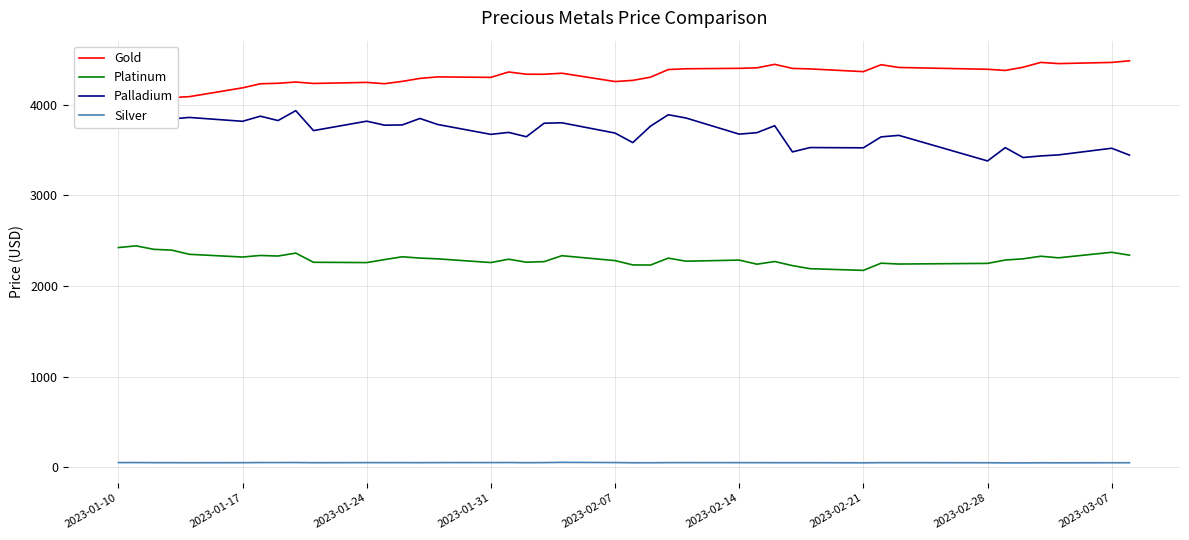

True or false: Silver and Platinum intersect in this chart.

False